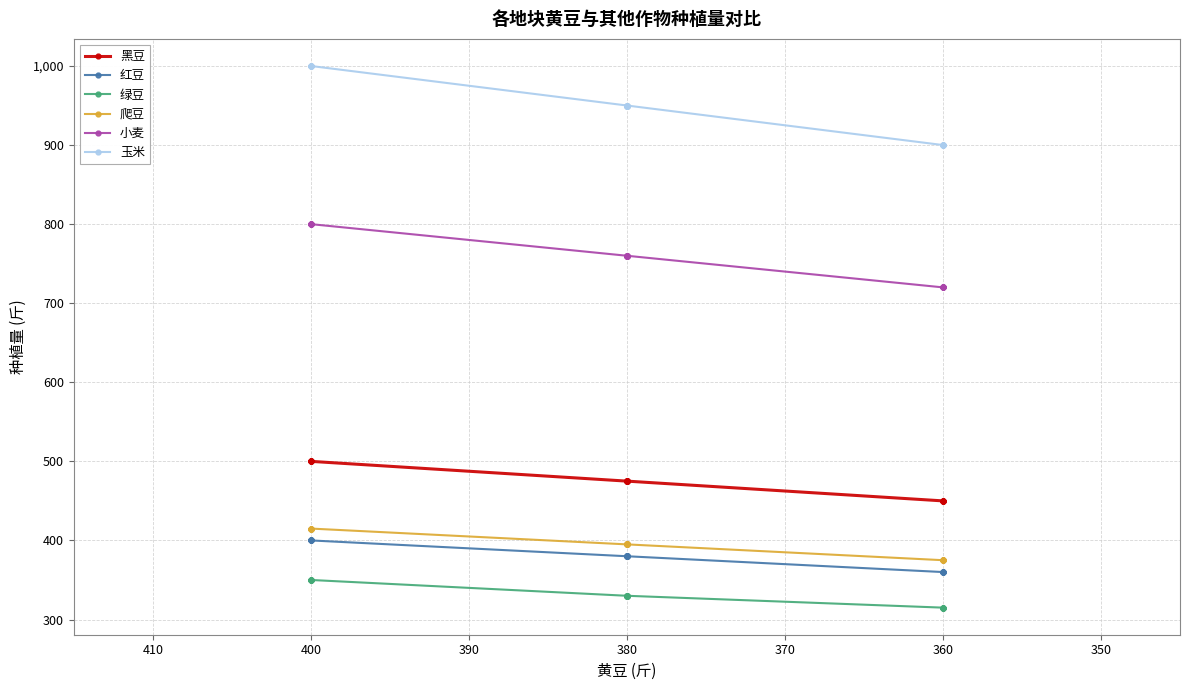

Which series has the largest total across all categories?

玉米